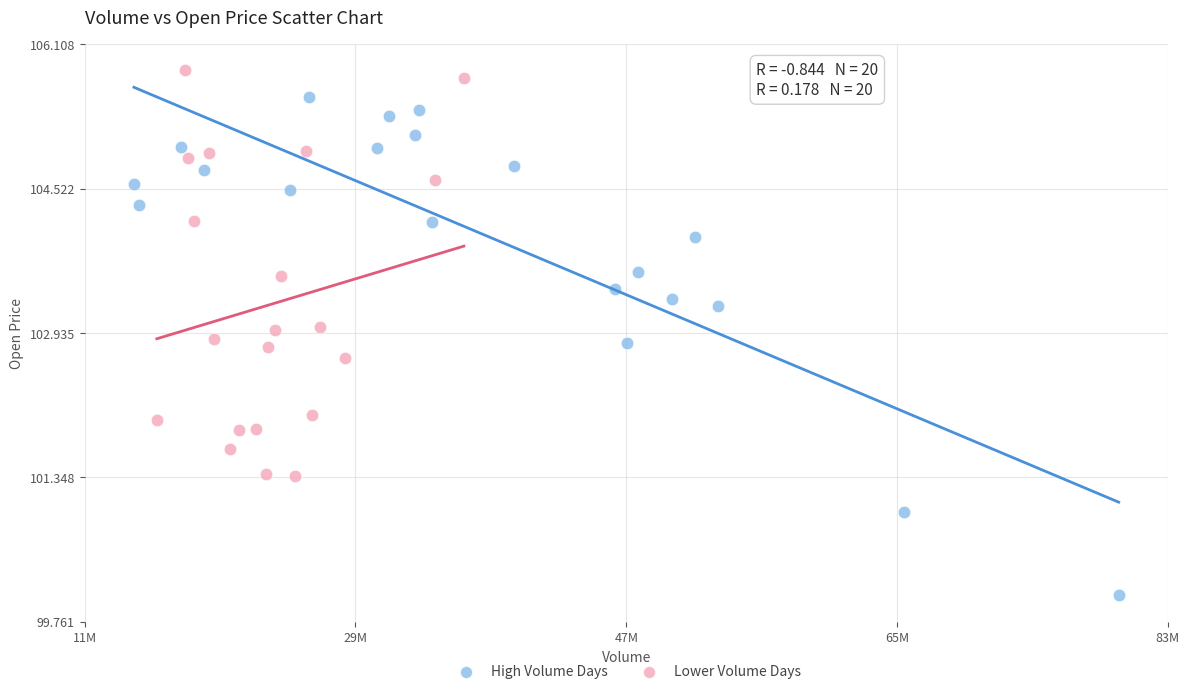

Which series reaches the maximum Y coordinate?

Lower Volume Days